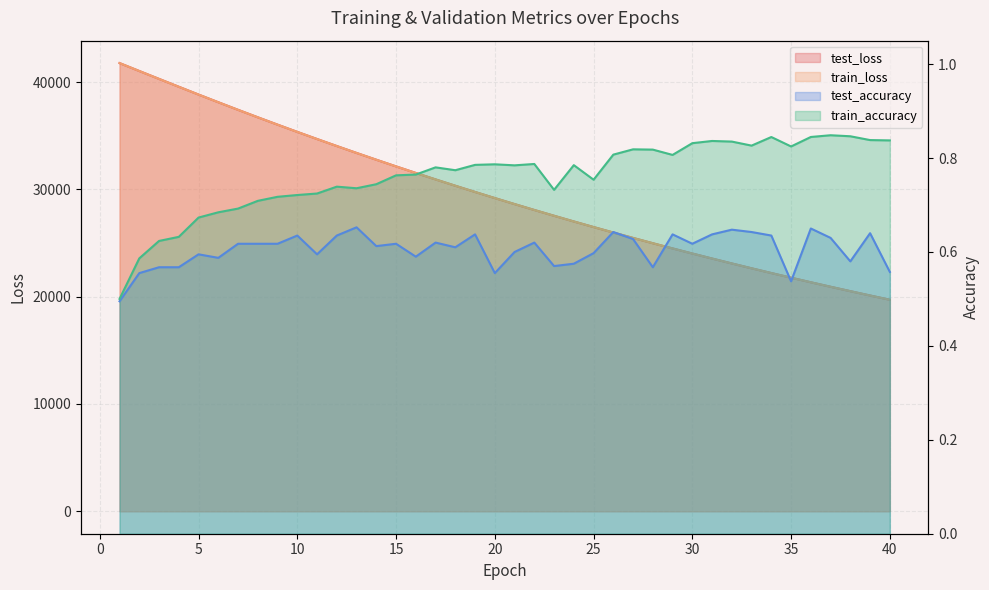

What is the difference between the highest and lowest values at 25?

26487.1